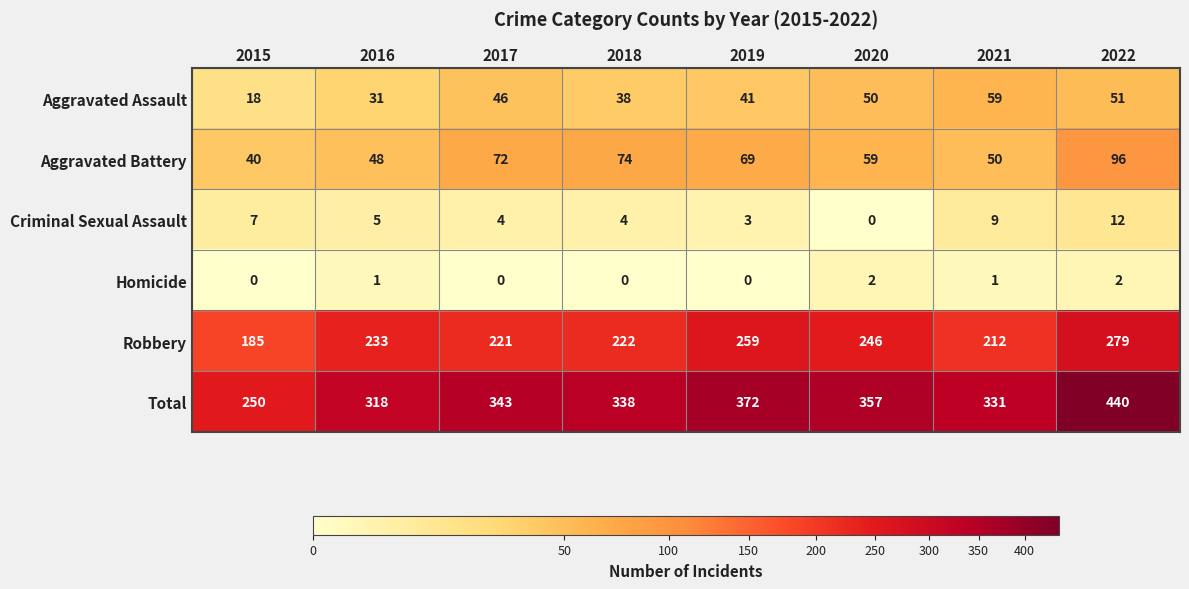

What is the lowest value of the Aggravated Assault series?

18